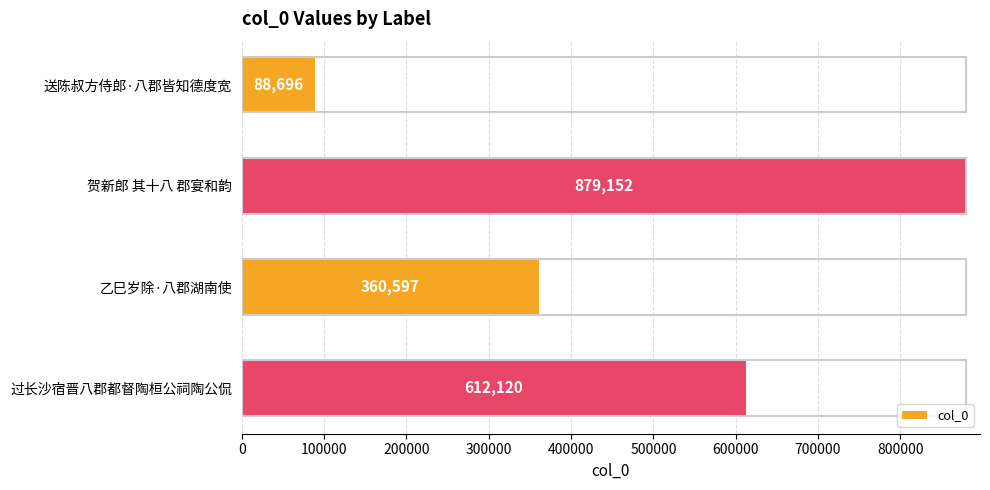

Between 过长沙宿晋八郡都督陶桓公祠陶公侃 and 送陈叔方侍郎·八郡皆知德度宽, which is larger?

过长沙宿晋八郡都督陶桓公祠陶公侃